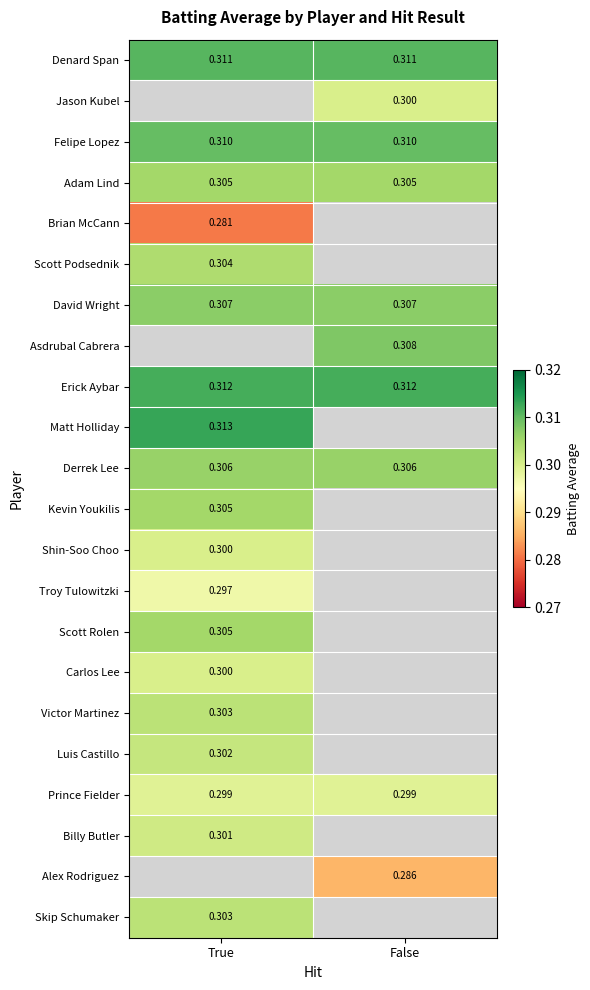

At which category does the chart reach its peak across all series?

True